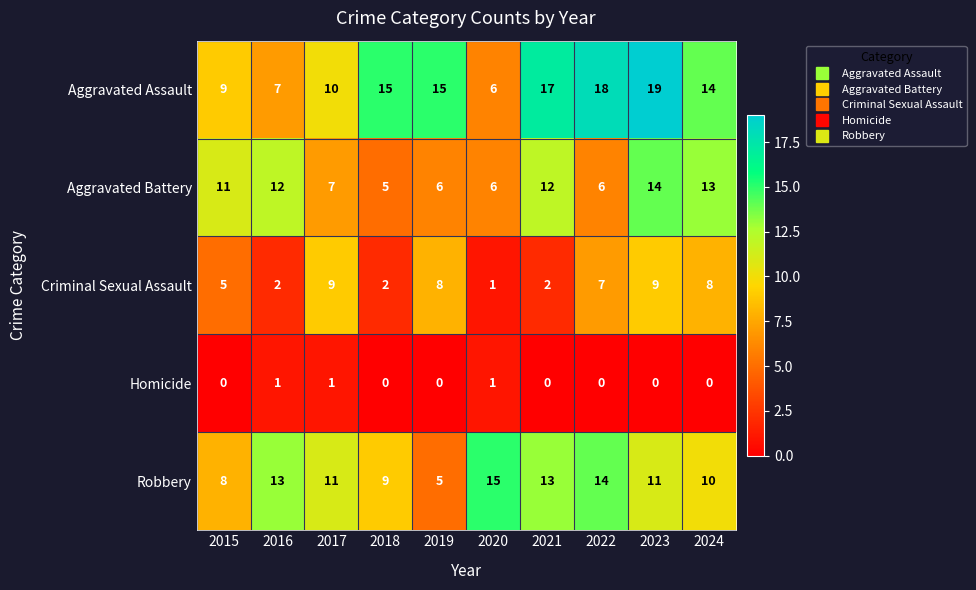

Which series has the largest total across all categories?

Aggravated Assault